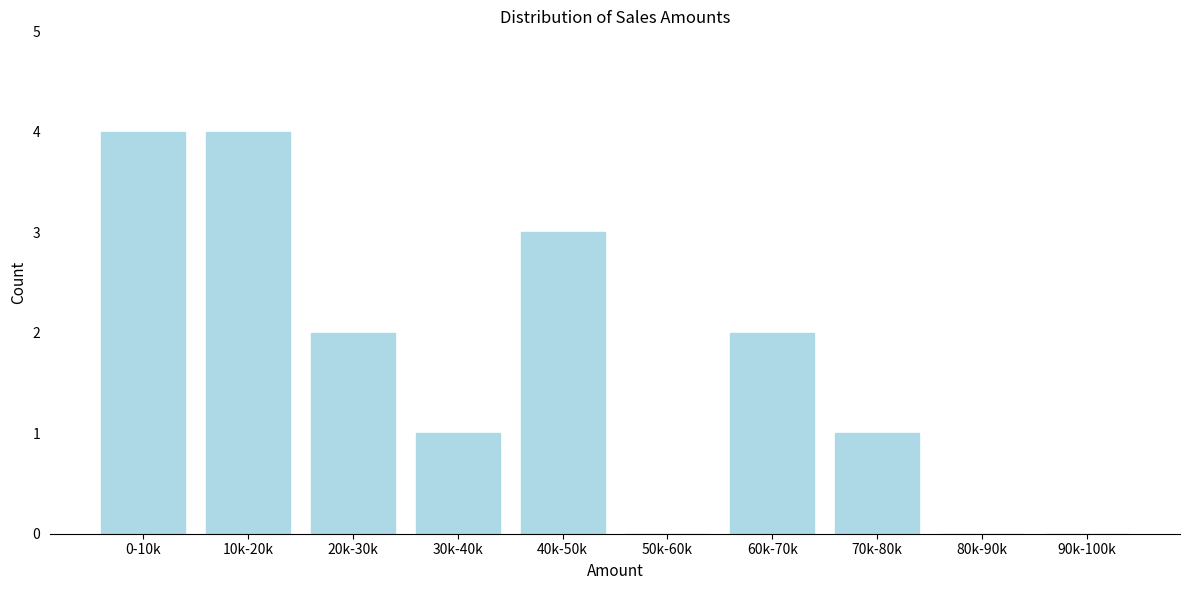

Reading left to right, what are all the values shown in this chart?

0-10k=4	10k-20k=4	20k-30k=2	30k-40k=1	40k-50k=3	50k-60k=0	60k-70k=2	70k-80k=1	80k-90k=0	90k-100k=0